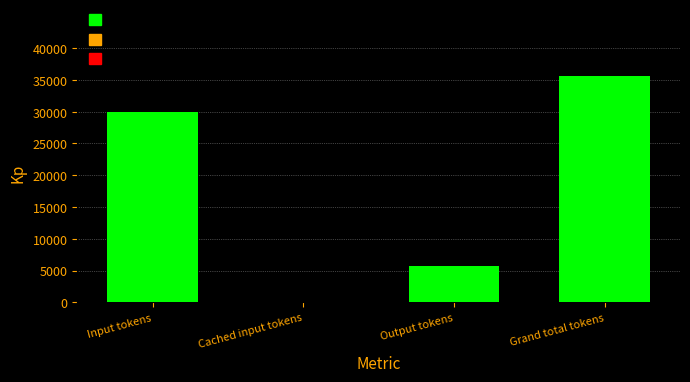

What is the sum of all values?

71254